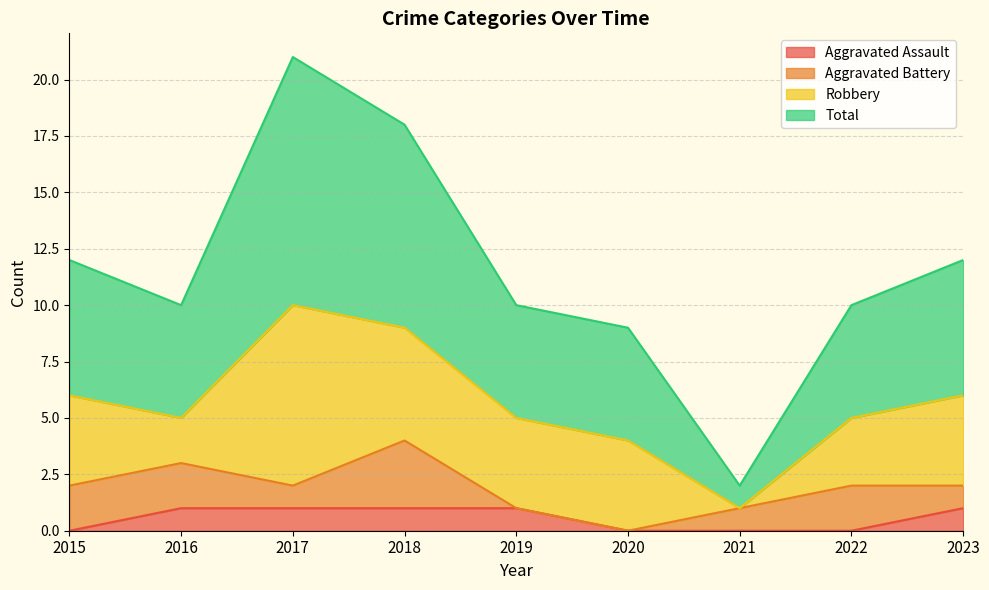

What is the total value across all series at 2015?

12